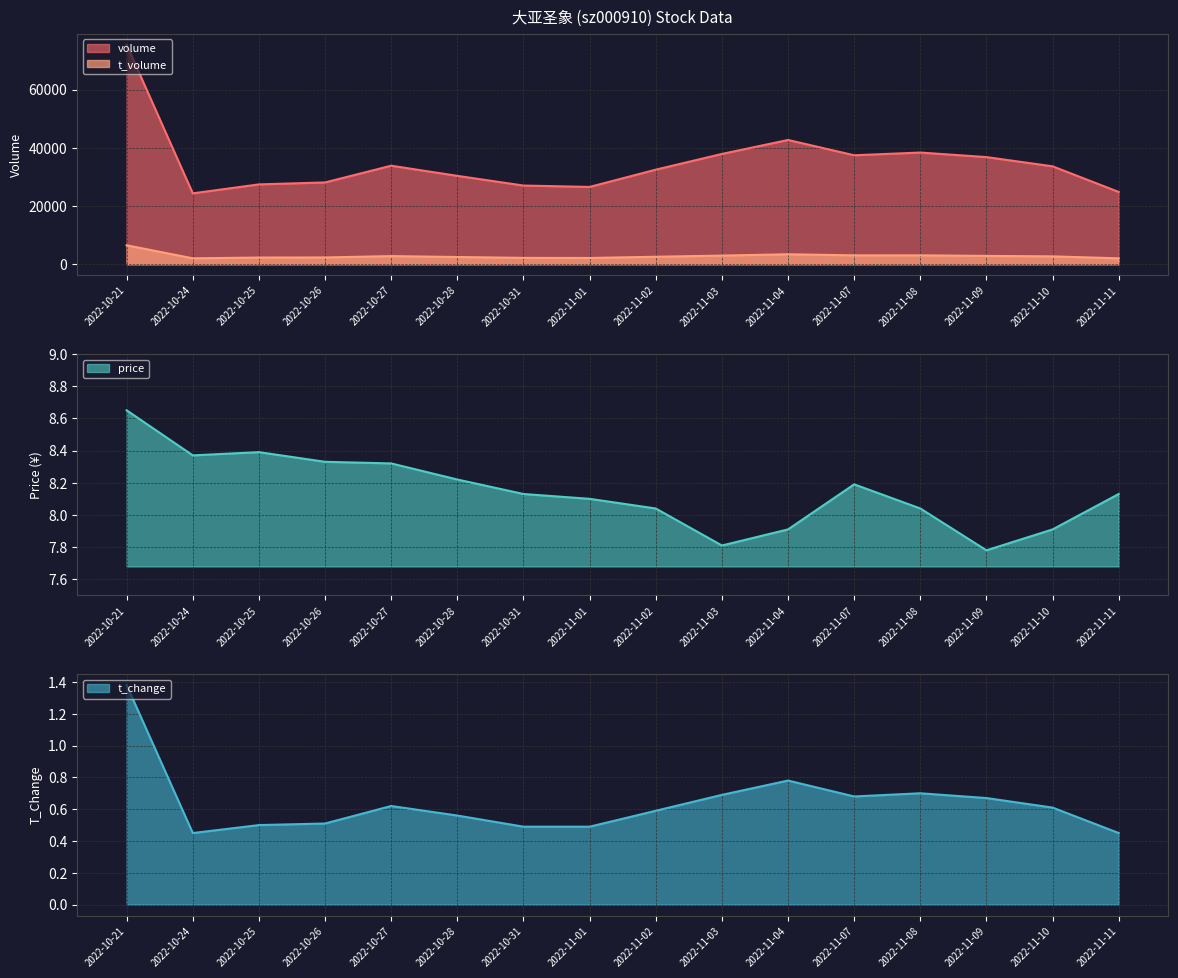

Is it true that price equals 3.4 at 2022-11-04?

False